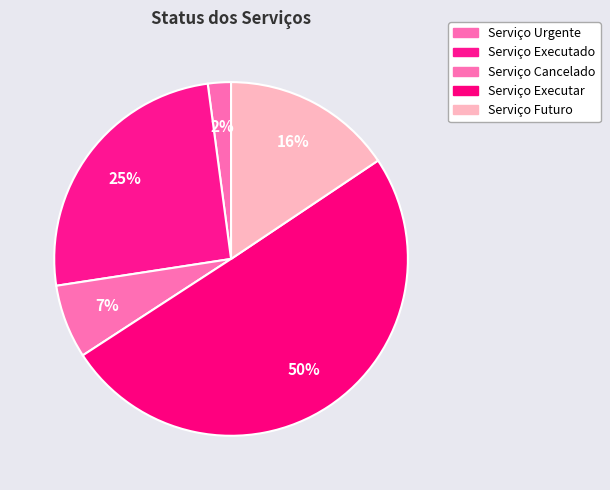

Which category has the smallest portion of the pie?

Serviço Urgente